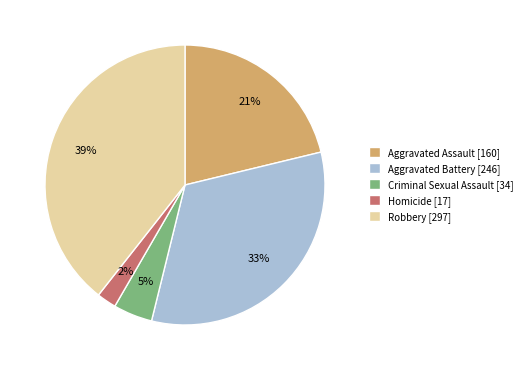

The Aggravated Assault slice represents 21% of the pie. True or false?

True